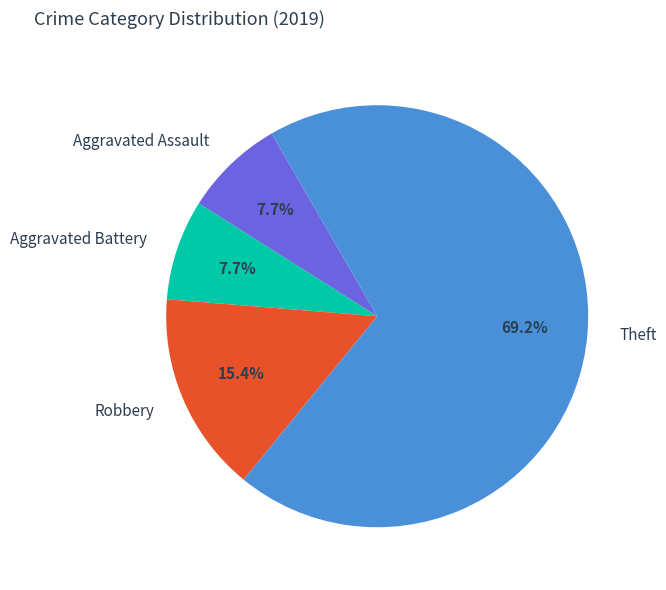

Which has a higher value, Aggravated Battery or Theft?

Theft